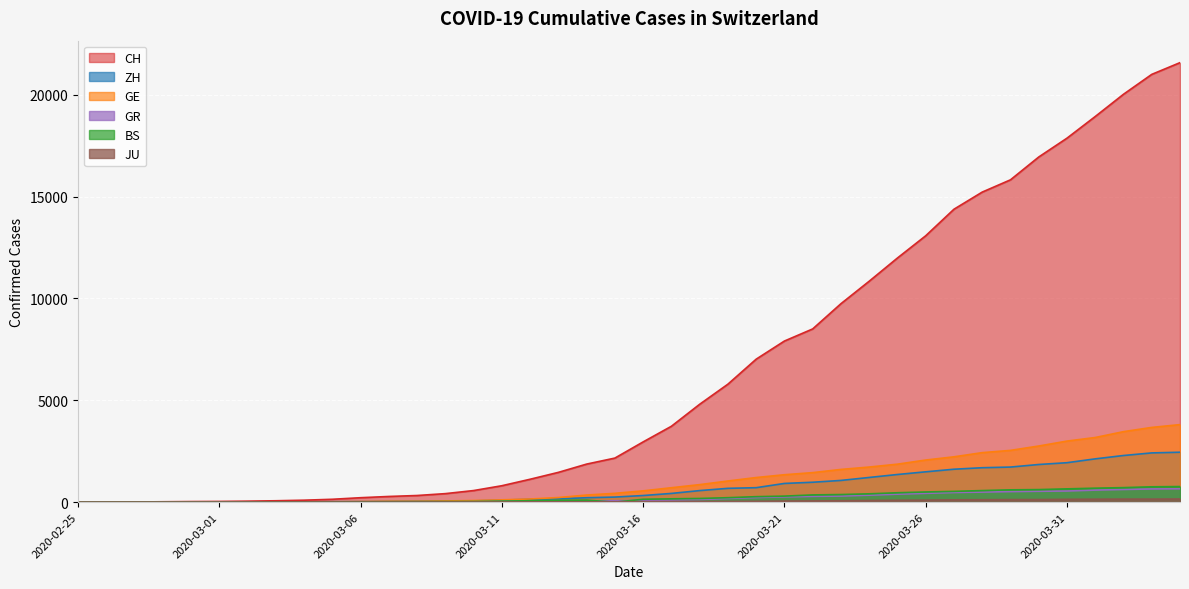

True or false: JU and CH intersect in this chart.

False